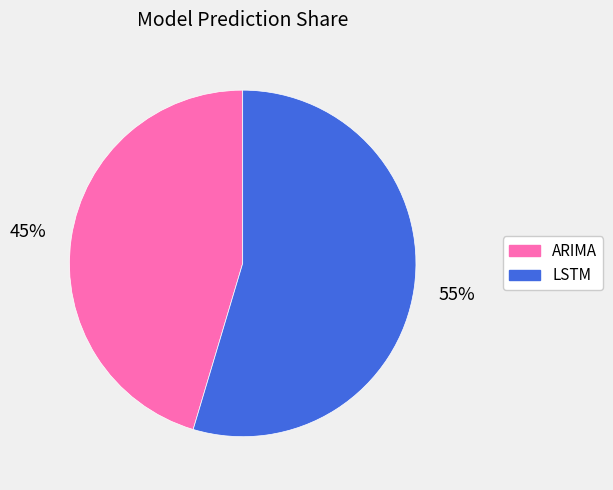

To the nearest percent, what is the combined percentage of ARIMA and LSTM?

100%